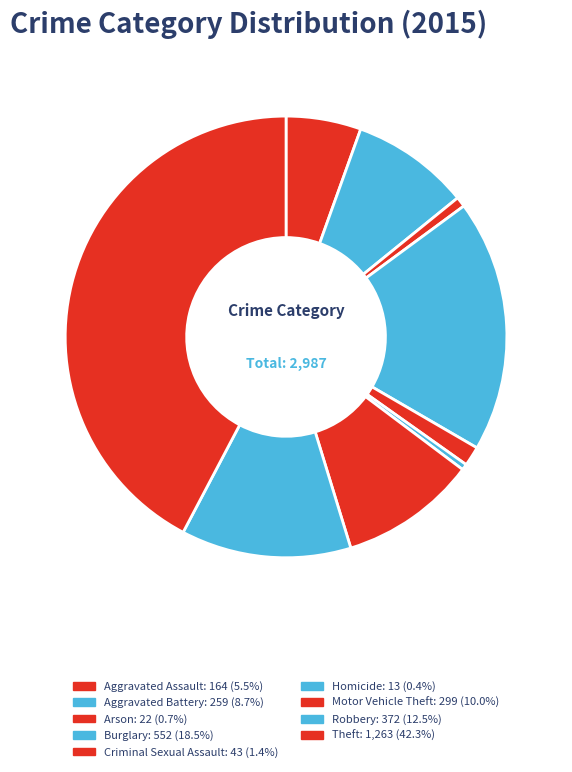

What percentage is NOT represented by Arson?

99.3%